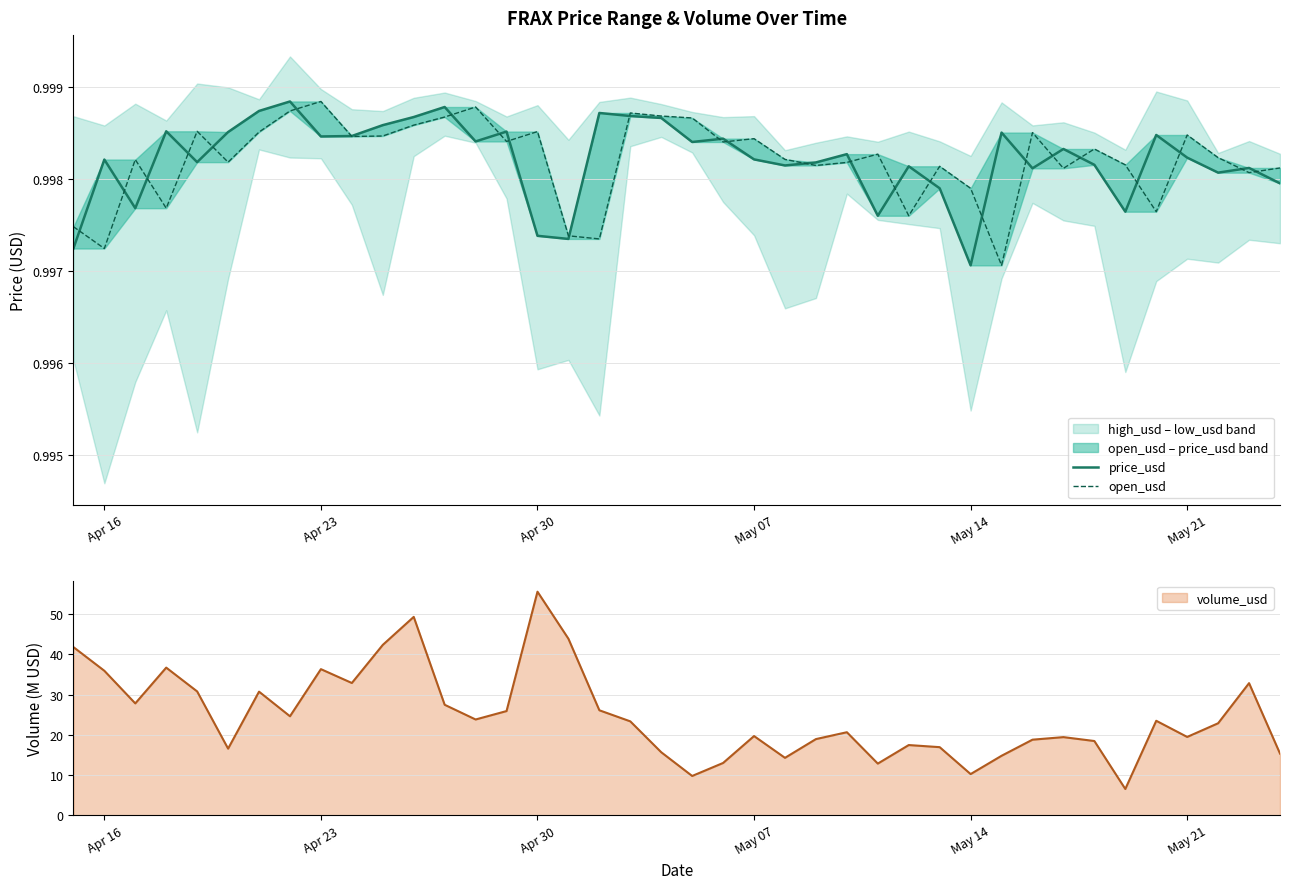

Reading left to right, extract all data points from this chart.

price_usd: 1.0	1.0	1.0	1.0	1.0	1.0	1.0	1.0	1.0	1.0	1.0	1.0	1.0	1.0	1.0	1.0	1.0	1.0	1.0	1.0	1.0	1.0	1.0	1.0	1.0	1.0	1.0	1.0	1.0	1.0	1.0	1.0	1.0	1.0	1.0	1.0	1.0	1.0	1.0	1.0
open_usd: 1.0	1.0	1.0	1.0	1.0	1.0	1.0	1.0	1.0	1.0	1.0	1.0	1.0	1.0	1.0	1.0	1.0	1.0	1.0	1.0	1.0	1.0	1.0	1.0	1.0	1.0	1.0	1.0	1.0	1.0	1.0	1.0	1.0	1.0	1.0	1.0	1.0	1.0	1.0	1.0